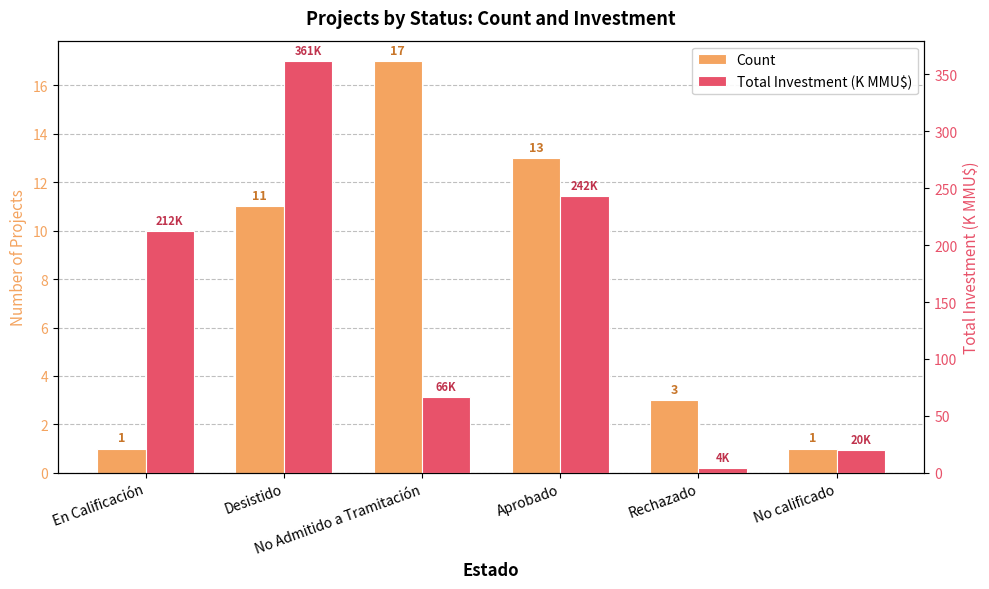

Does the chart contain any negative values?

No